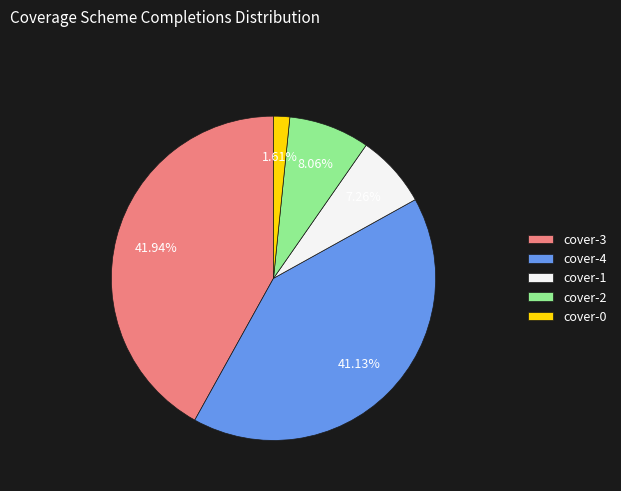

What percentage is the cover-4 slice, to the nearest percent?

41%